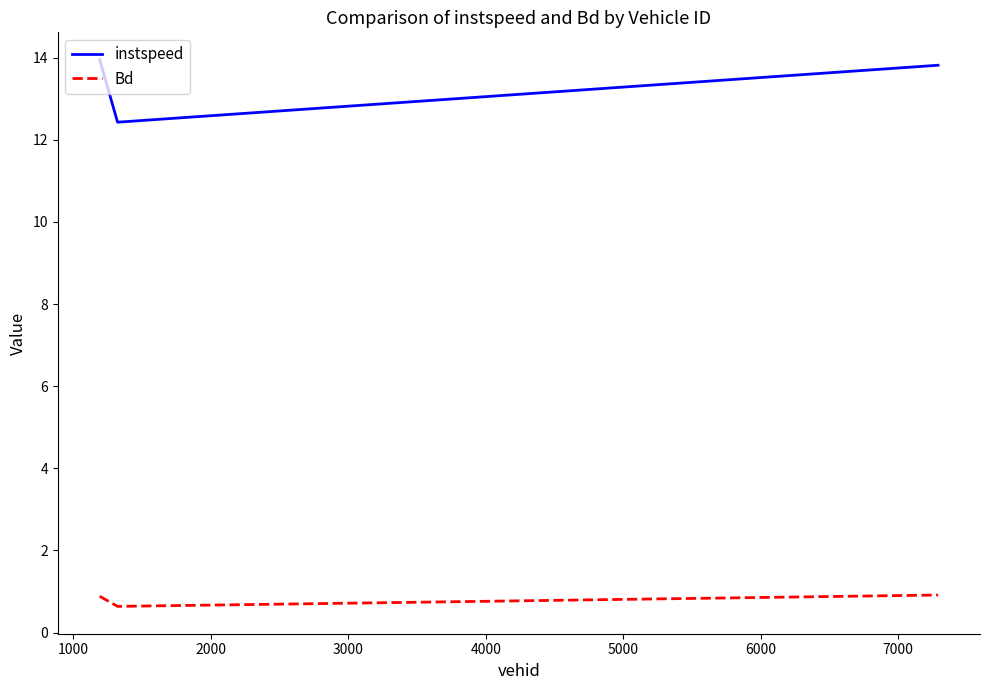

Reading right to left, list all the values displayed in this chart.

instspeed: 13.8	12.4	14.0
Bd: 0.9	0.6	0.9